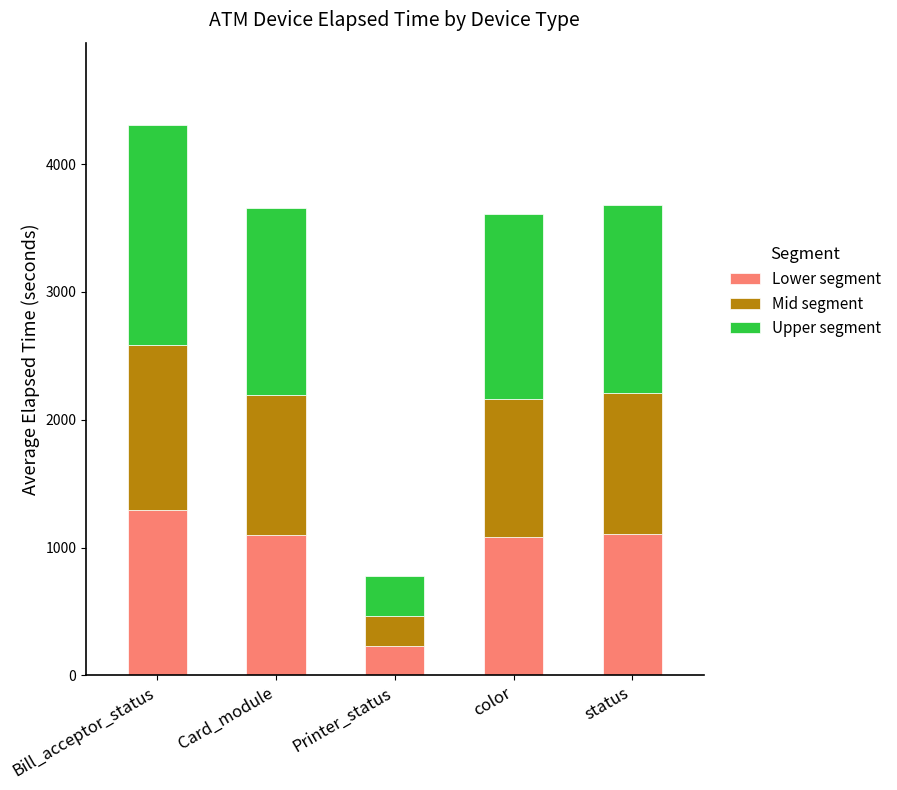

What is the sum of all Lower segment values?

4808.6